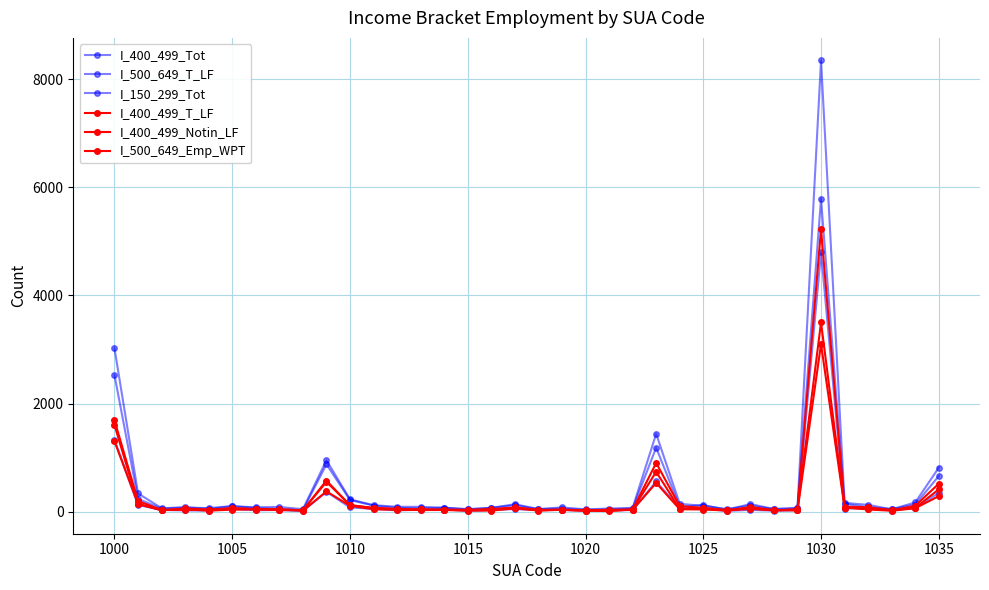

True or false: I_400_499_T_LF and I_500_649_T_LF intersect in this chart.

False